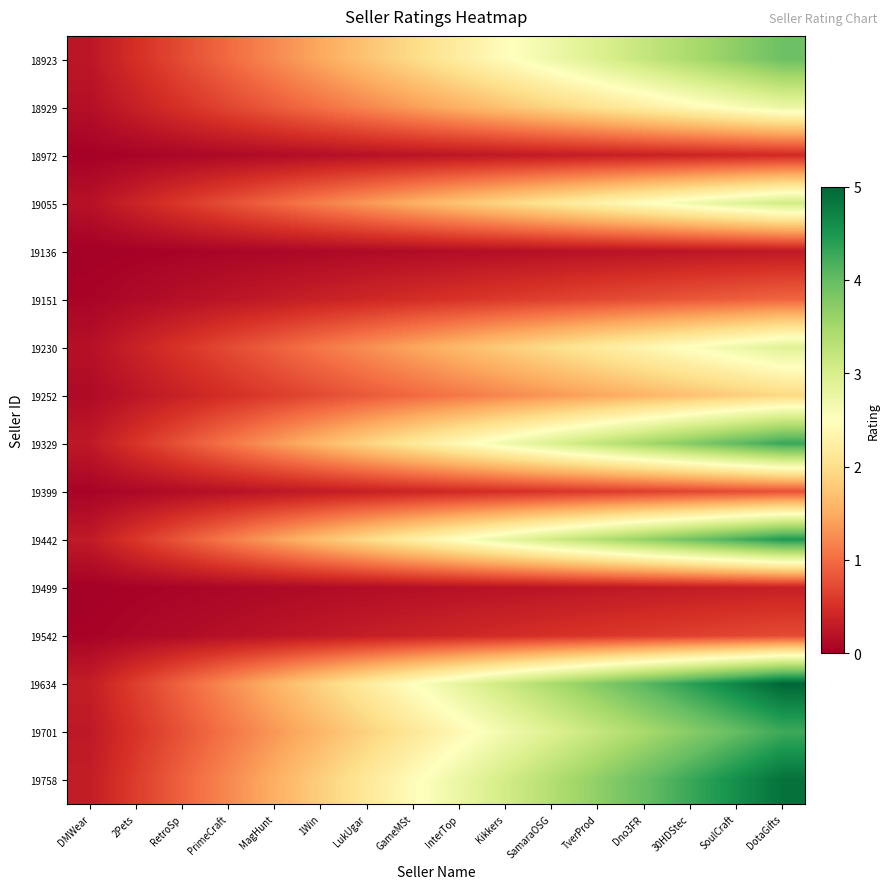

Between PrimeCraft and 30HDStec, which series saw the biggest shift?

19634